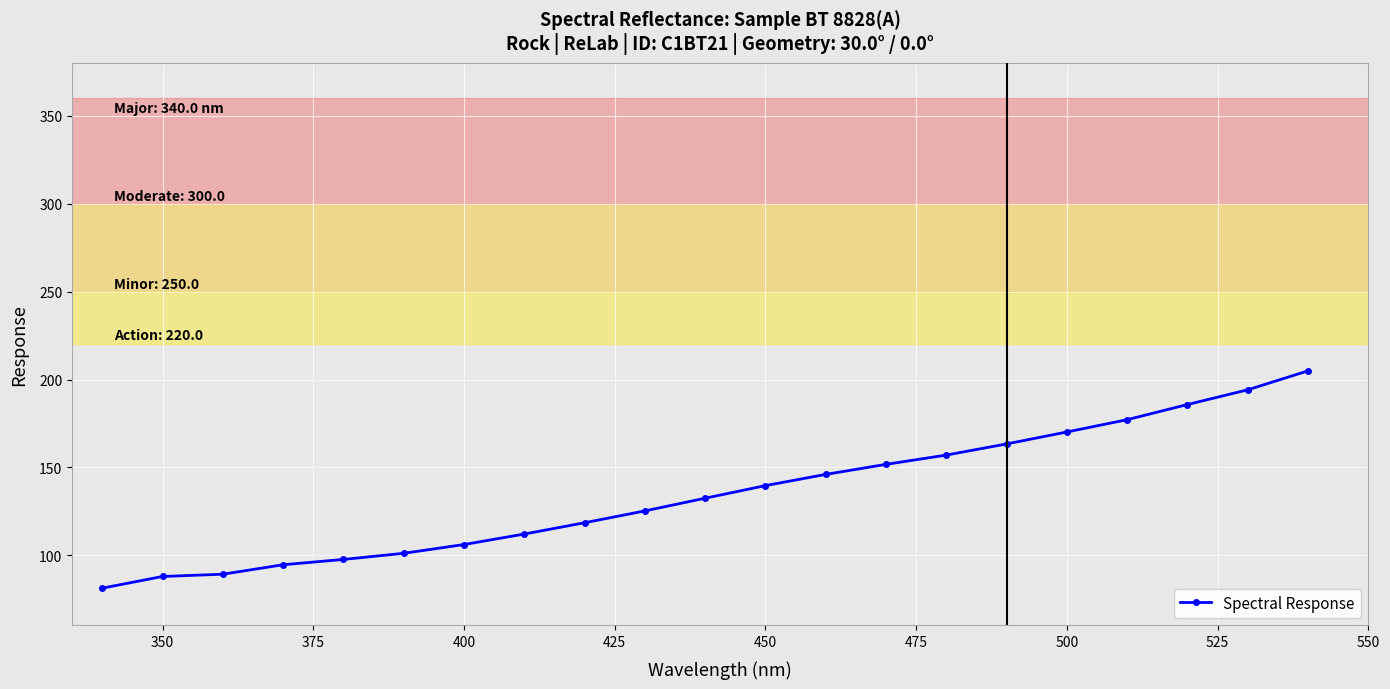

How many data points are above 132?

11